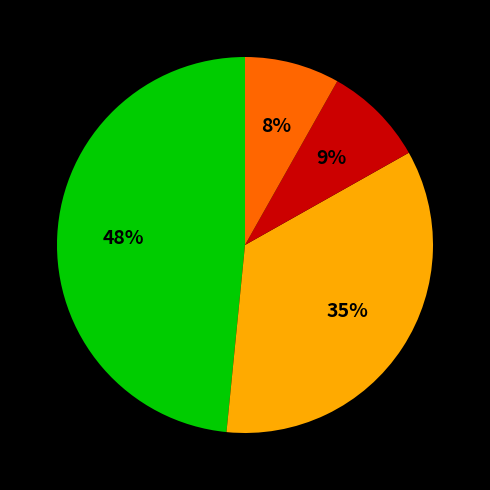

Is there a majority slice in this chart?

No